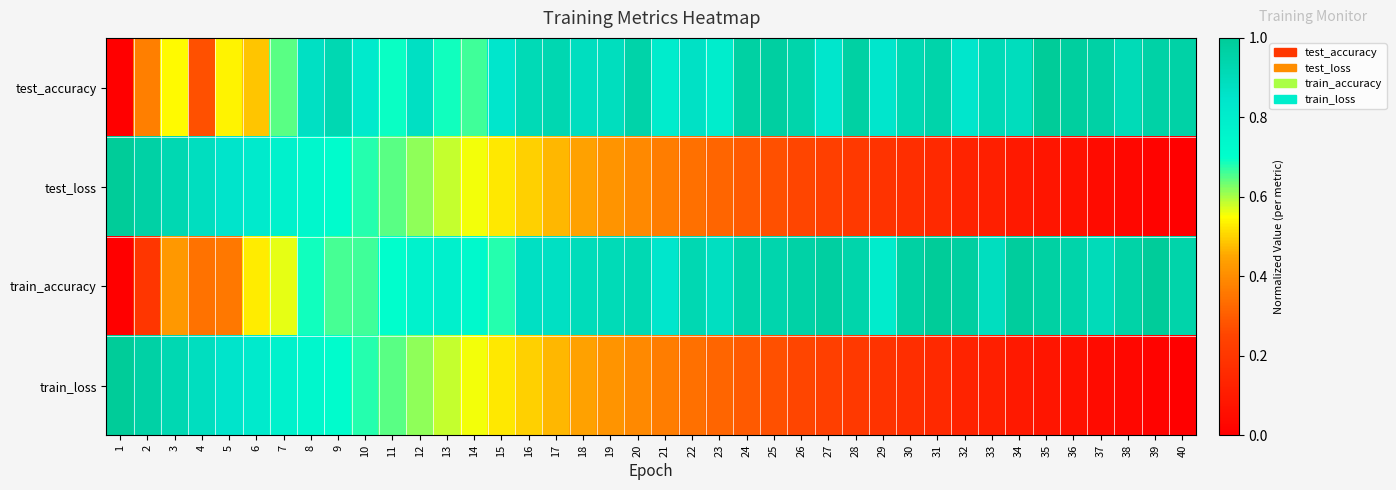

Which series changed the most between 6 and 18?

test_accuracy